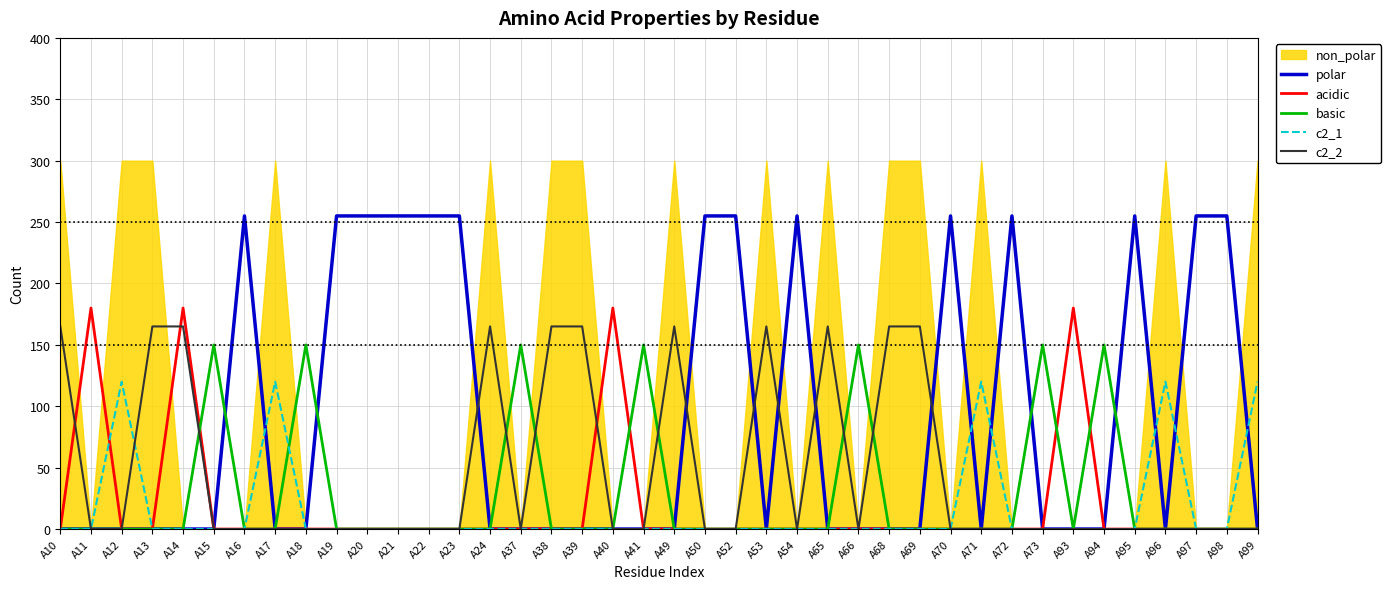

Is the value of acidic at A96 greater than the value of basic at A37?

No